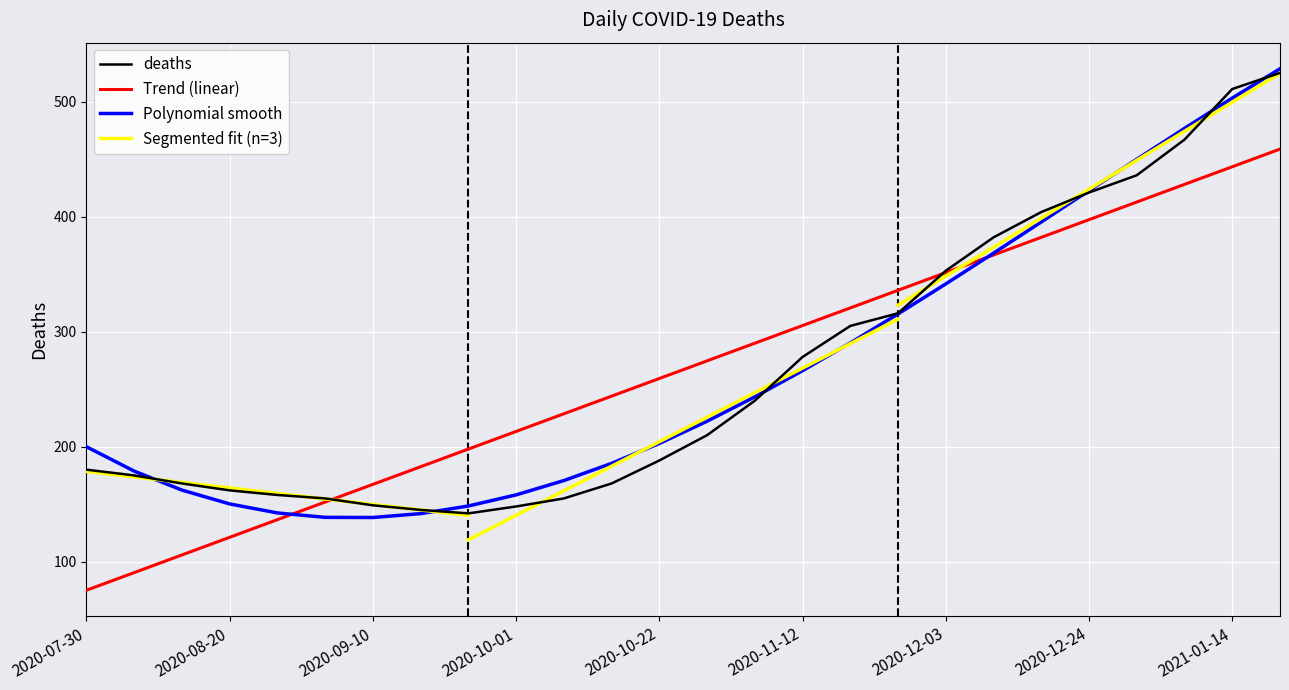

Between 2020-11-19 and 2021-01-07, which is larger?

2021-01-07